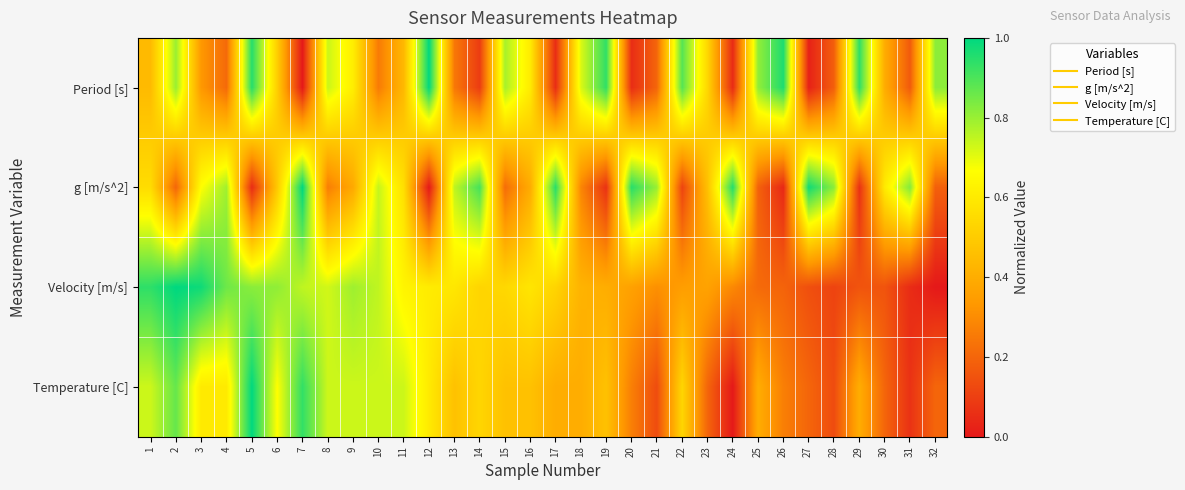

Which category has the lowest value across all series?

7